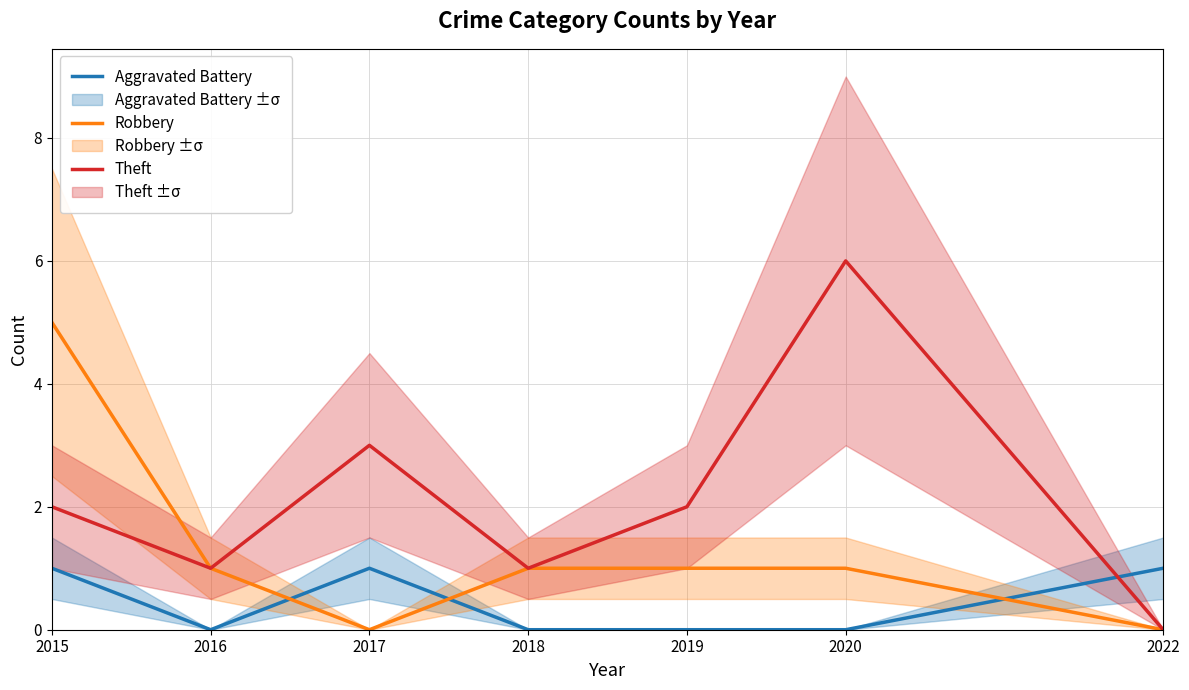

Which series changed the most between 2015 and 2019?

Robbery